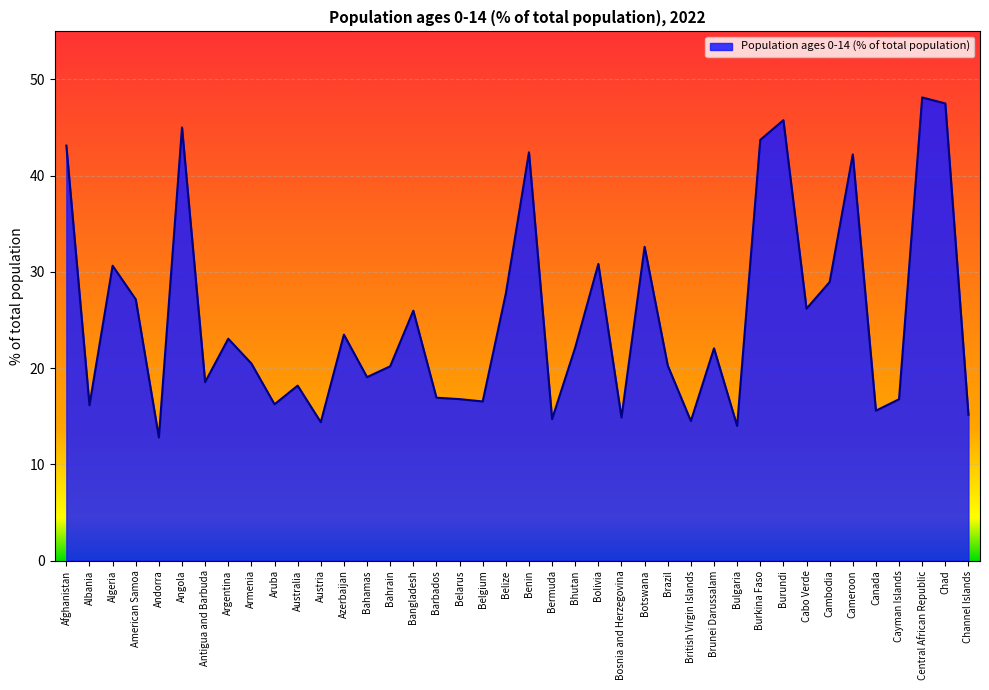

True or false: the data shows 14.9 at Bosnia and Herzegovina.

True